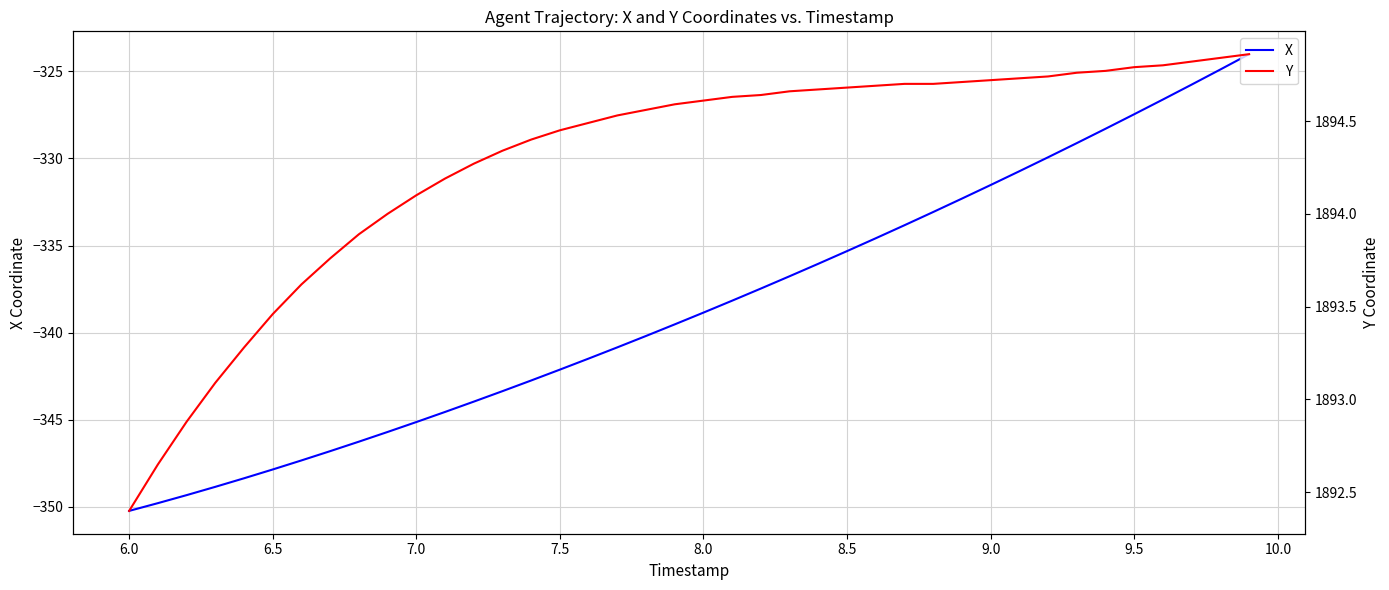

What are all the series names shown in the legend?

X, Y